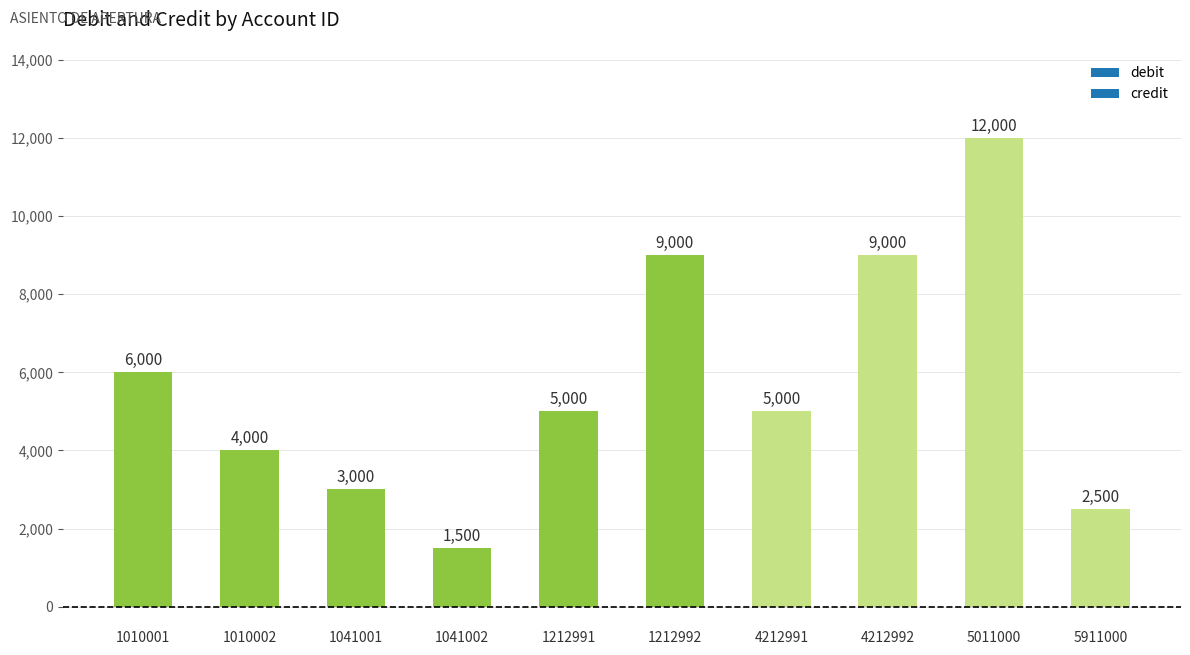

Which label corresponds to the largest value in the chart?

5011000